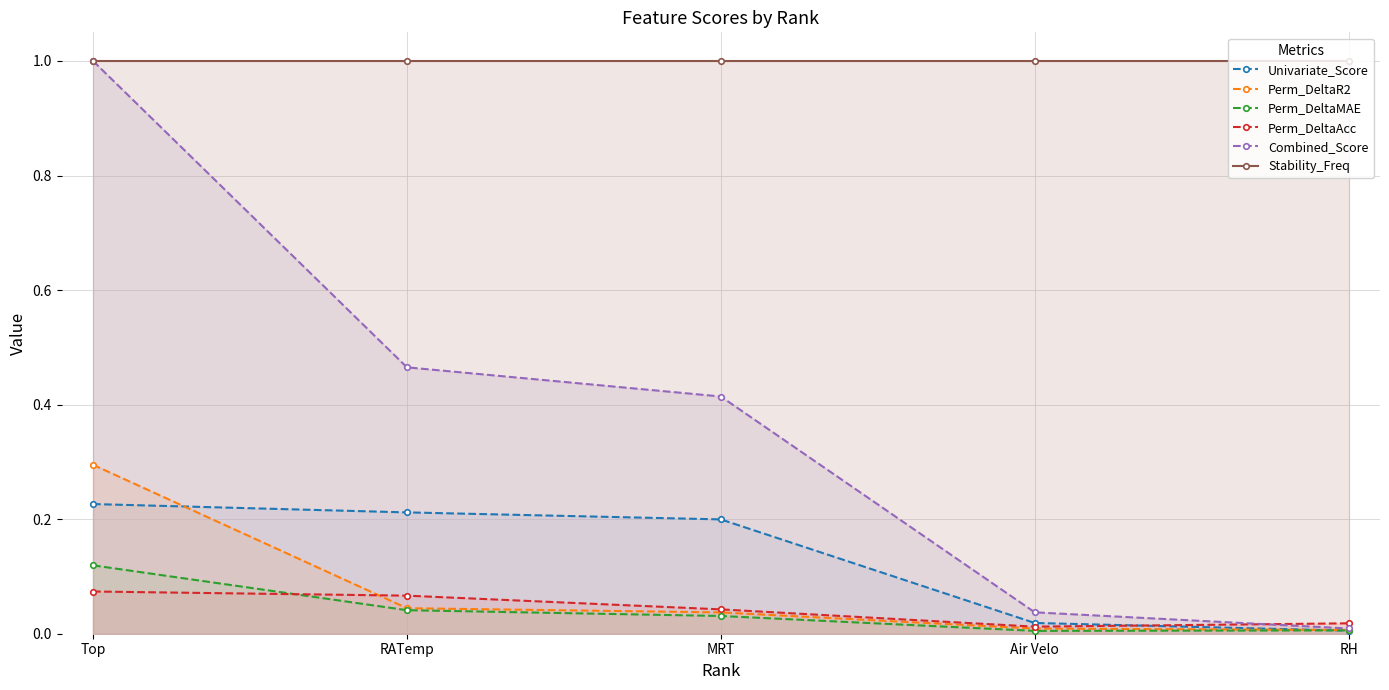

The Univariate_Score series shows 0.0 at MRT. True or false?

False